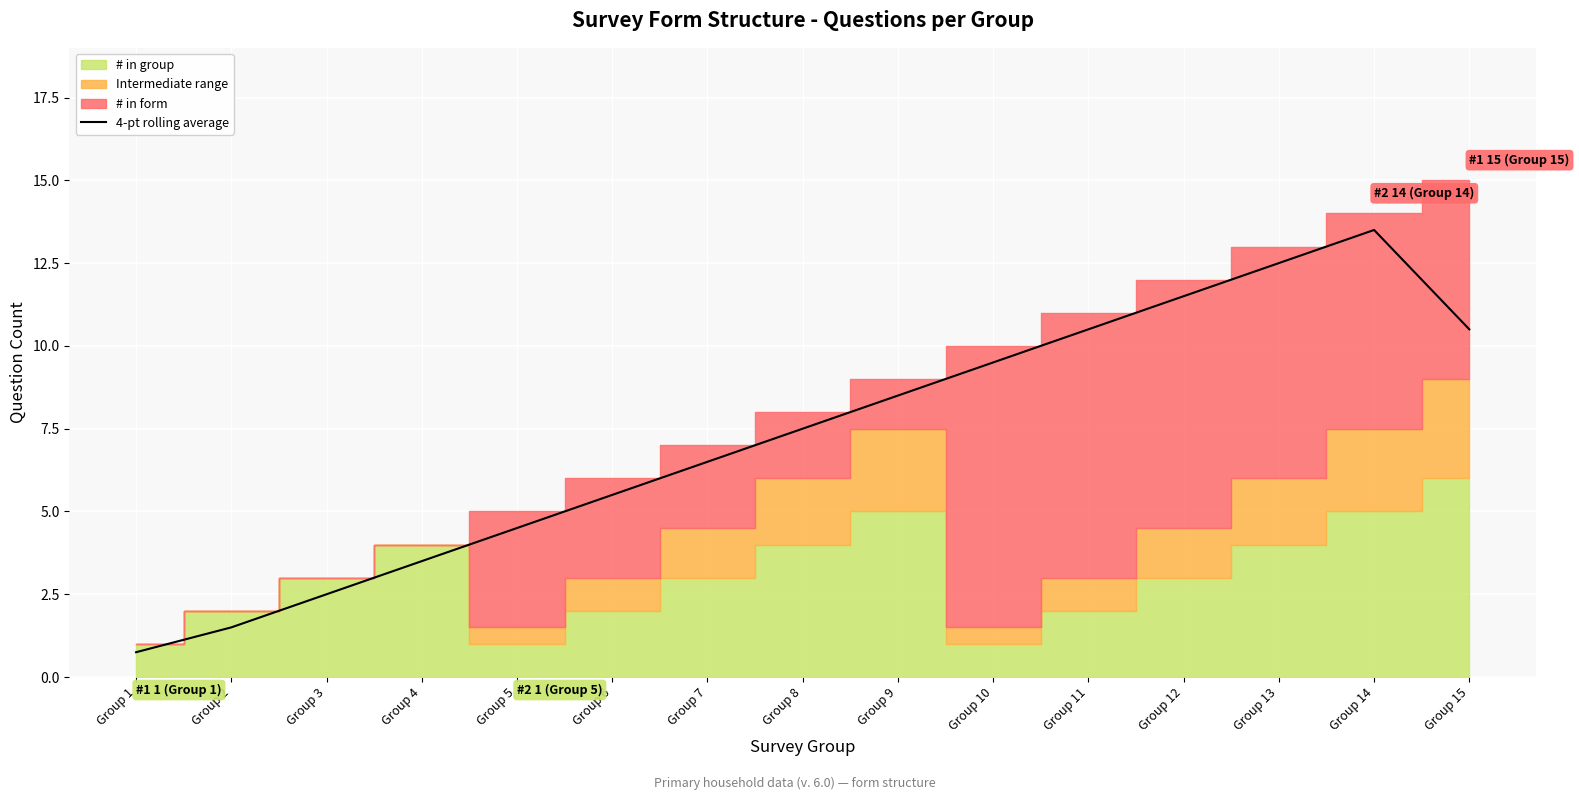

The 4-pt rolling average series shows 6.5 at Group 7. True or false?

True